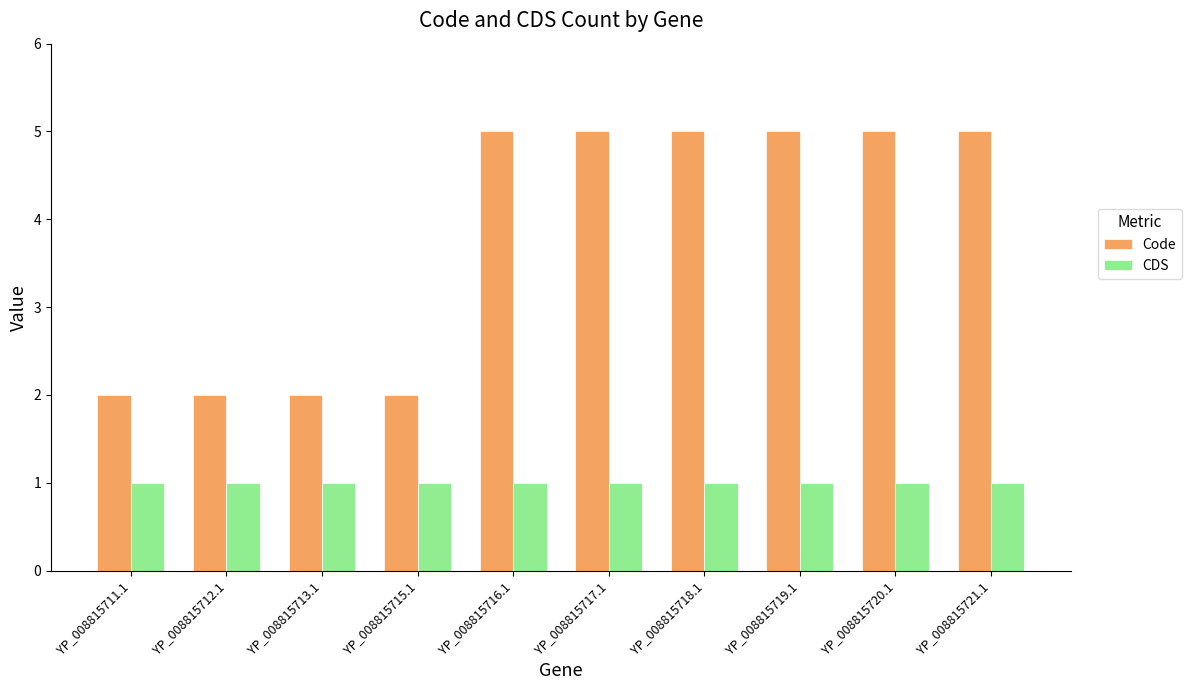

What is the value of the CDS bar at the 4th from the left?

1